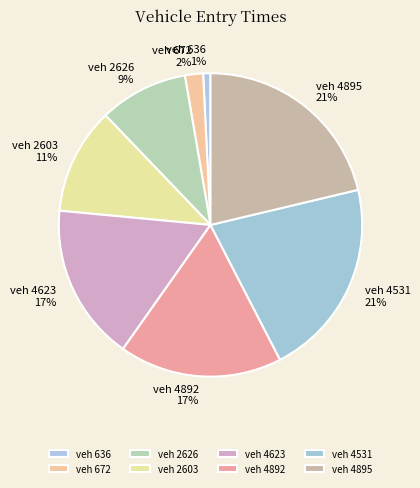

Does any single category account for the majority?

No